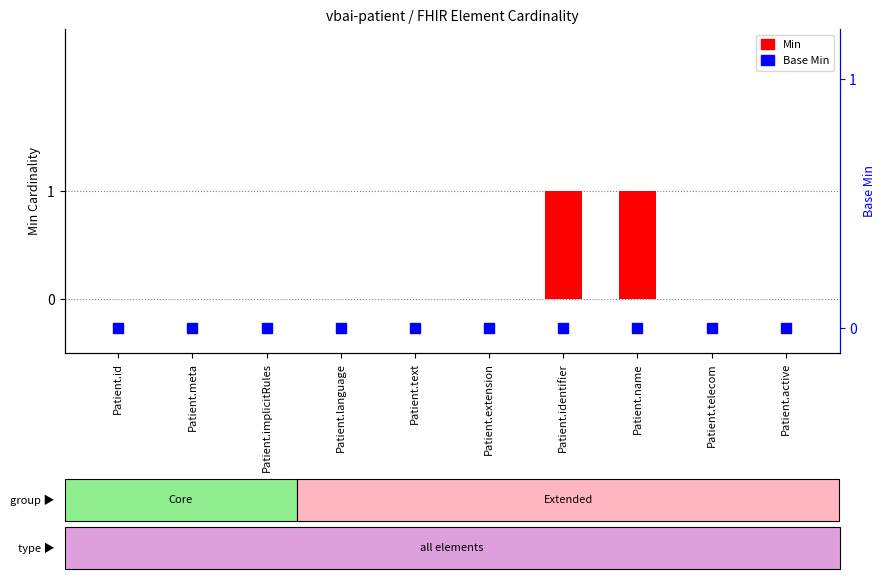

What are all the series names shown in the legend?

Min, Base Min